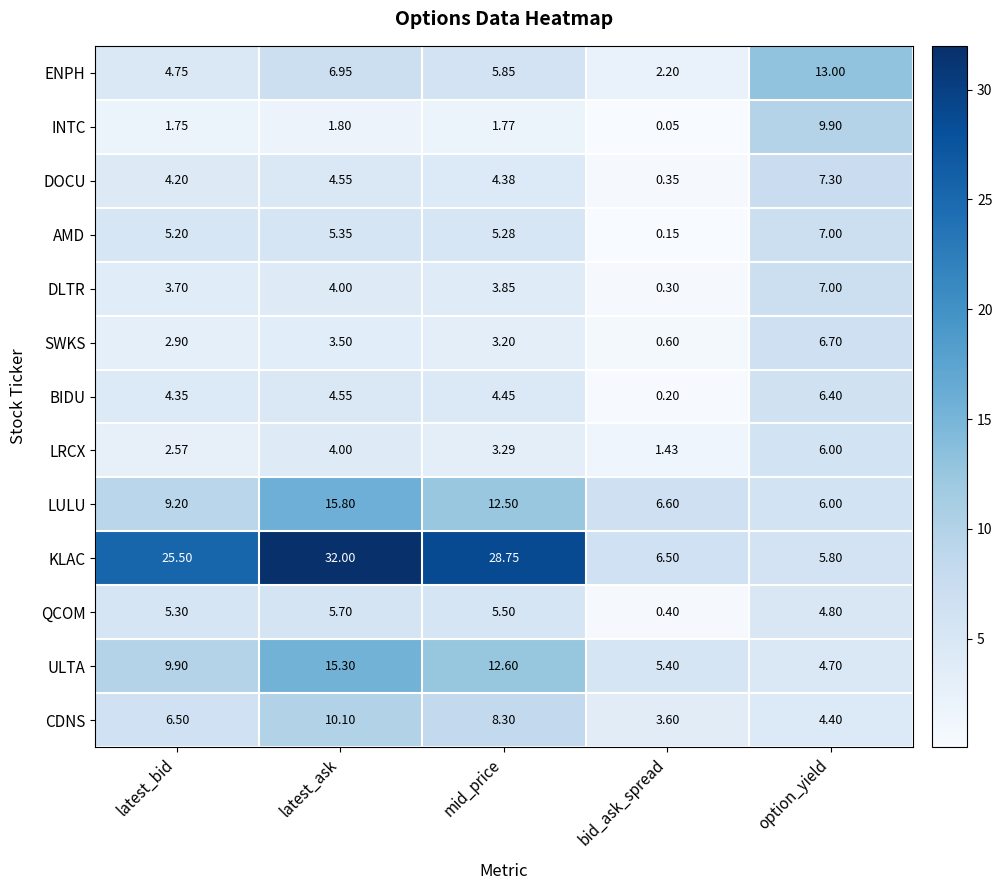

Rank the categories by CDNS value from lowest to highest.

bid_ask_spread, option_yield, latest_bid, mid_price, latest_ask